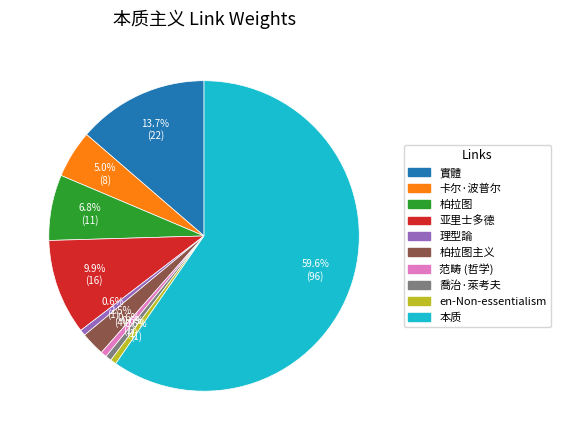

What percentage do 范畴 (哲学) and 柏拉图主义 together represent?

3.1%